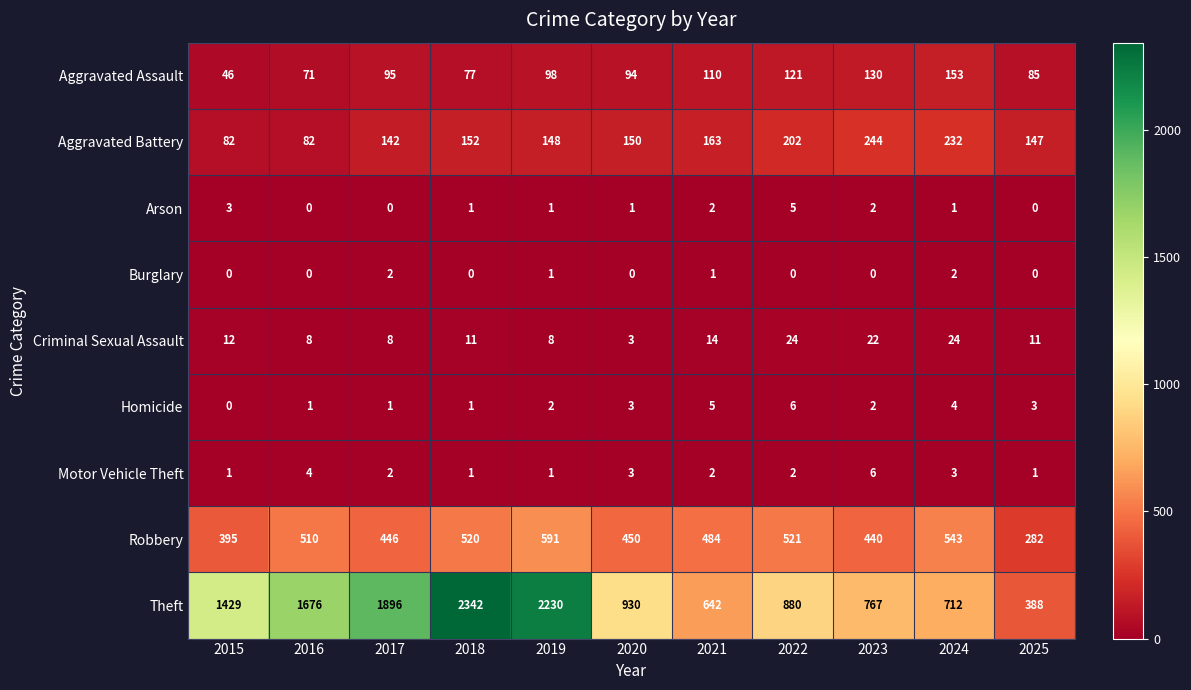

What is the total value across all series at 2017?

2592